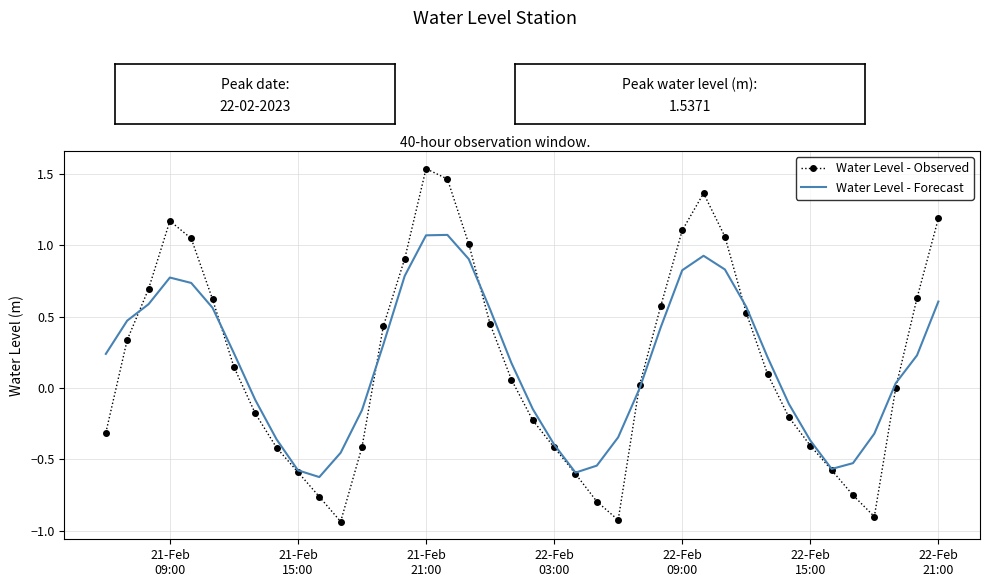

Rank the series by their maximum value, from highest to lowest.

Water Level - Observed, Water Level - Forecast